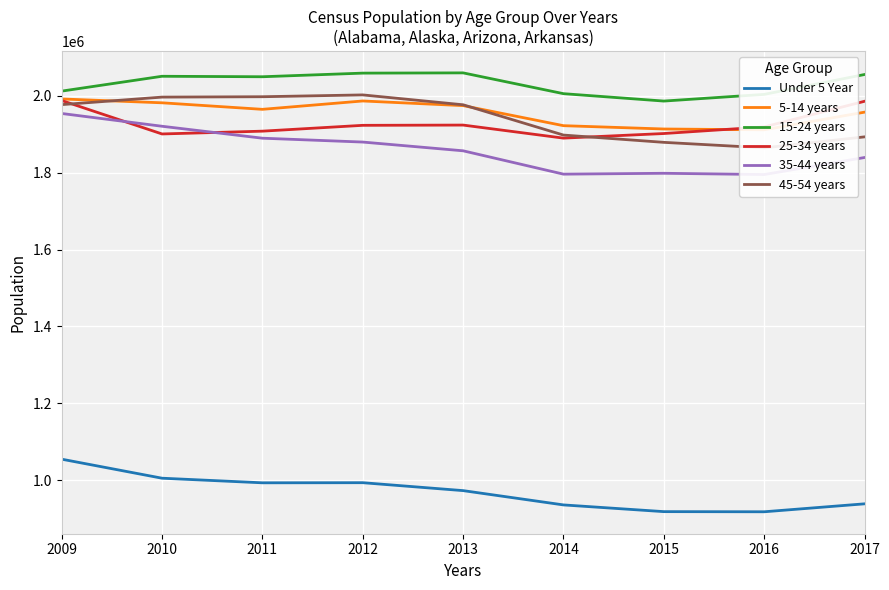

What are all the series names shown in the legend?

Under 5 Year, 5-14 years, 15-24 years, 25-34 years, 35-44 years, 45-54 years